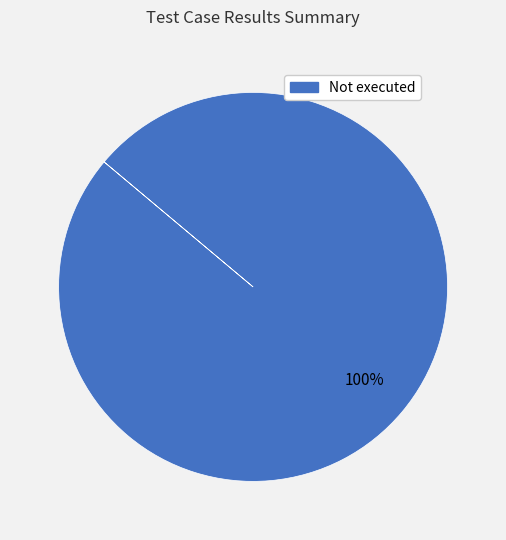

Does any single category account for the majority?

Yes